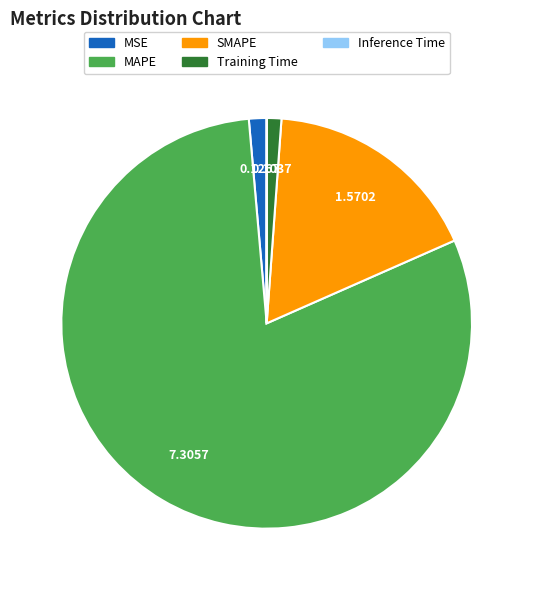

Which category accounts for the majority?

MAPE